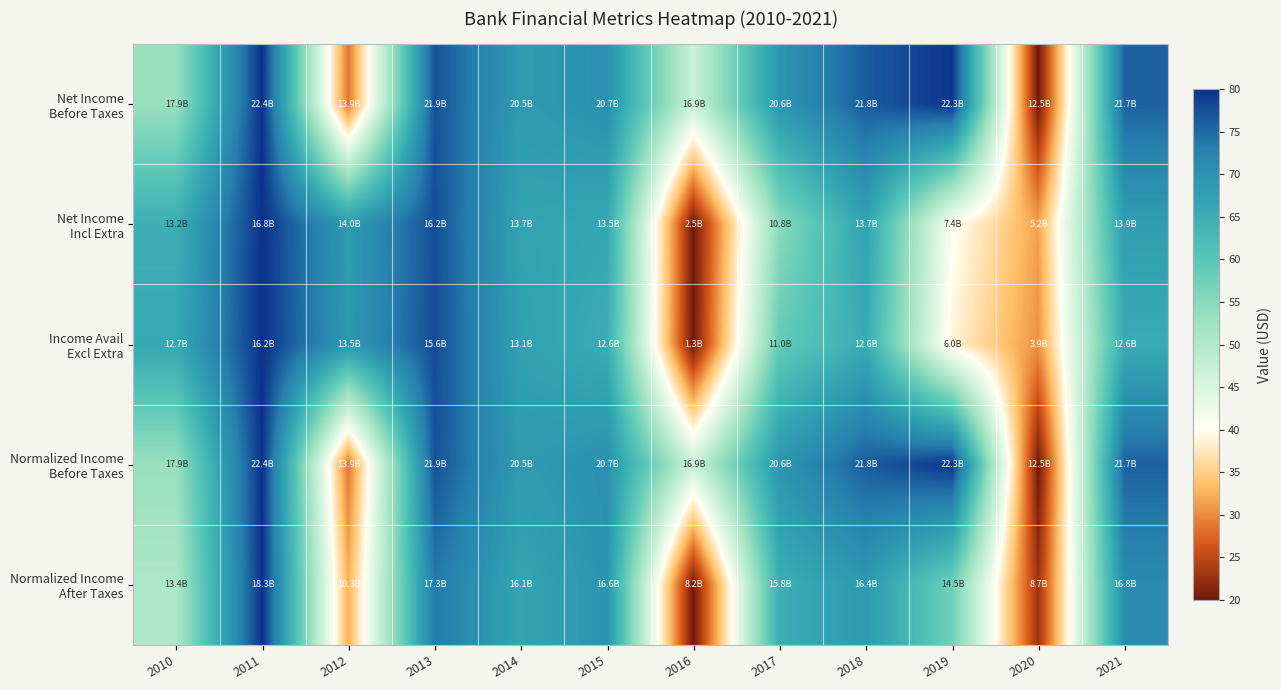

What is the total value across all series at 2010?

288.0